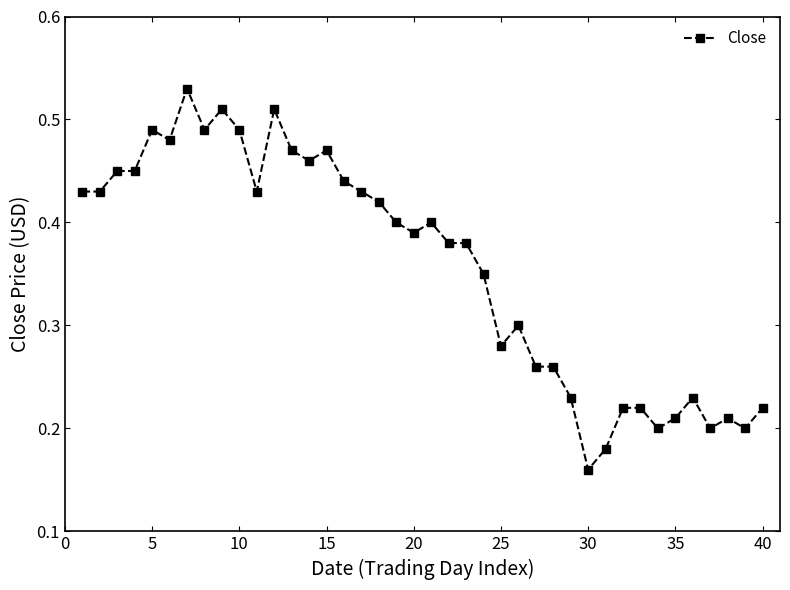

How many values are between 0 and 1?

40